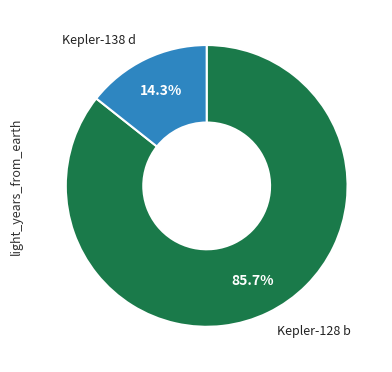

To the nearest percent, what is the difference between the largest and smallest slice percentages?

71%